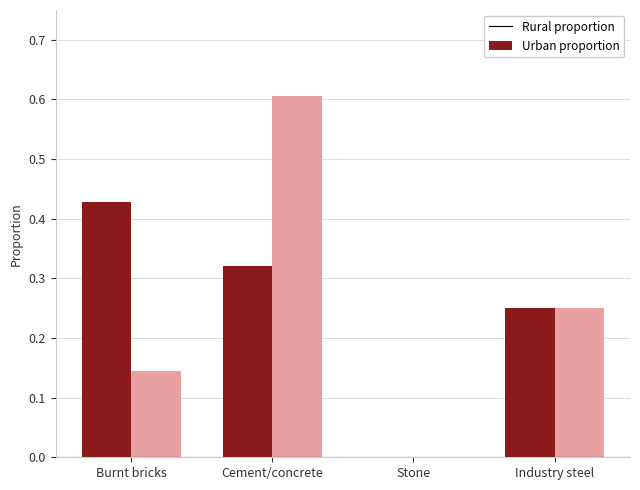

What is the greatest value displayed?

0.6